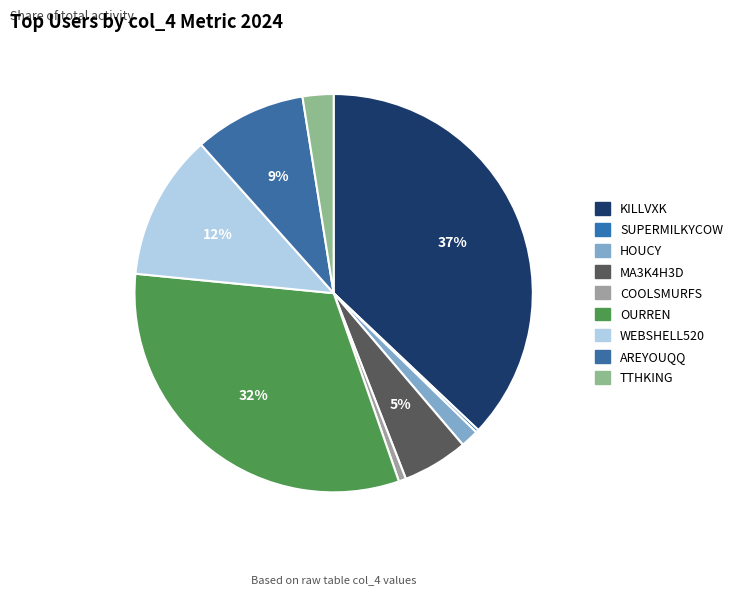

Count the number of slices in the pie.

9